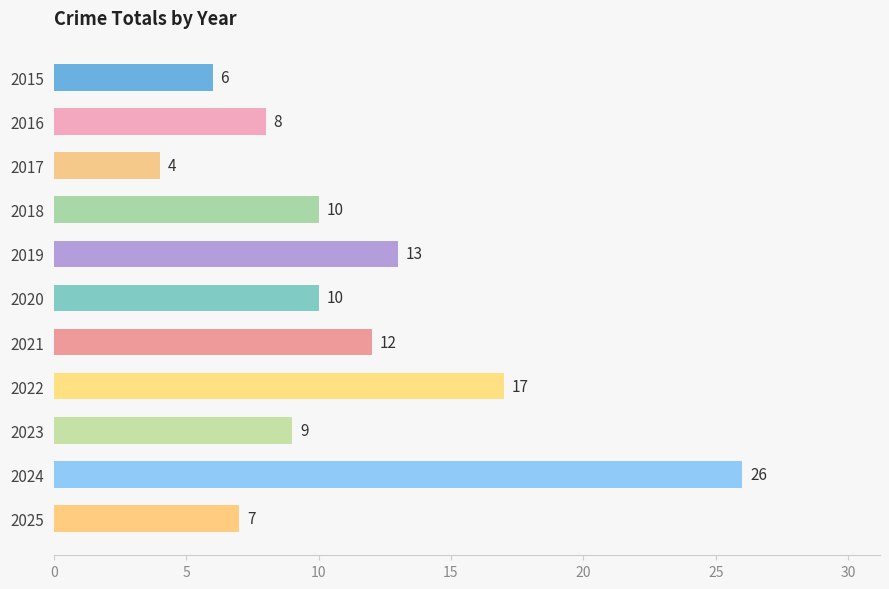

At which label is the value closest to 15?

2019